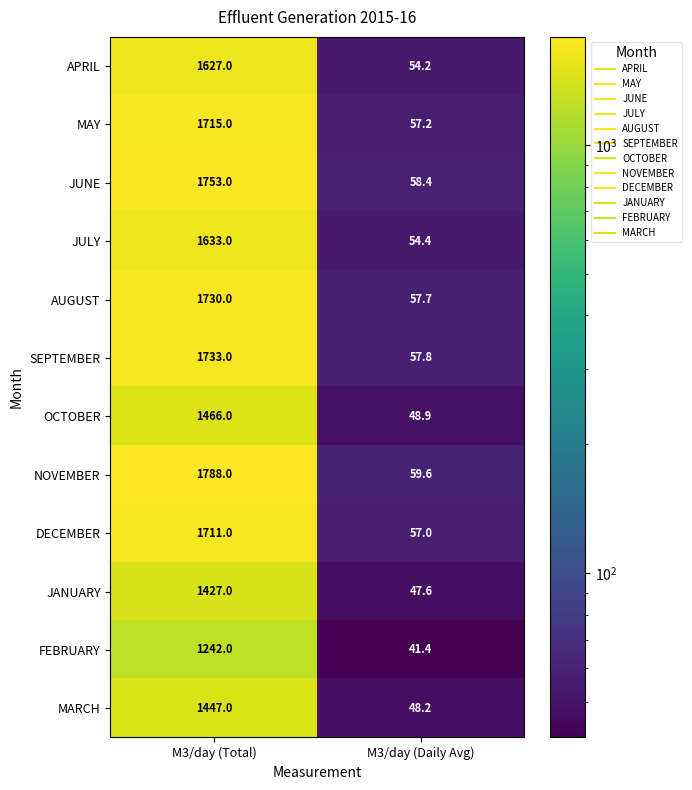

How many categories are shown in the chart?

2